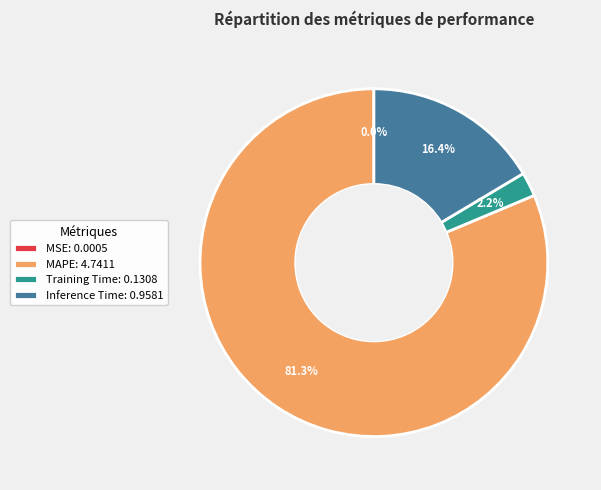

What is the majority slice?

MAPE